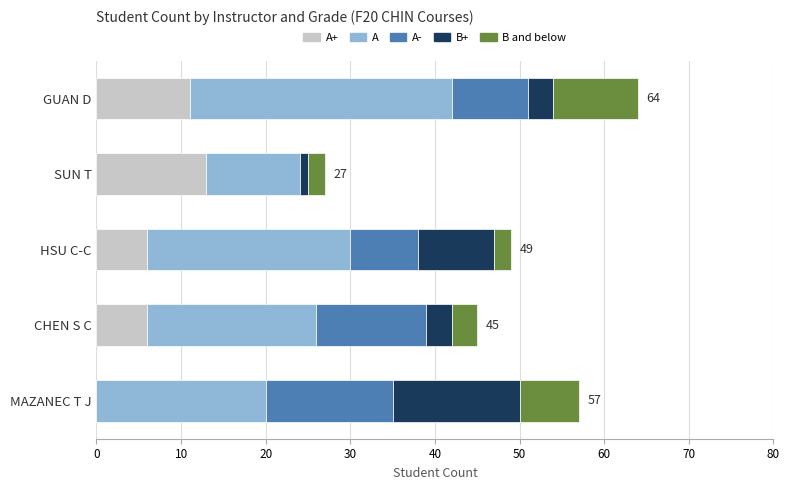

How many categories are shown in the chart?

5